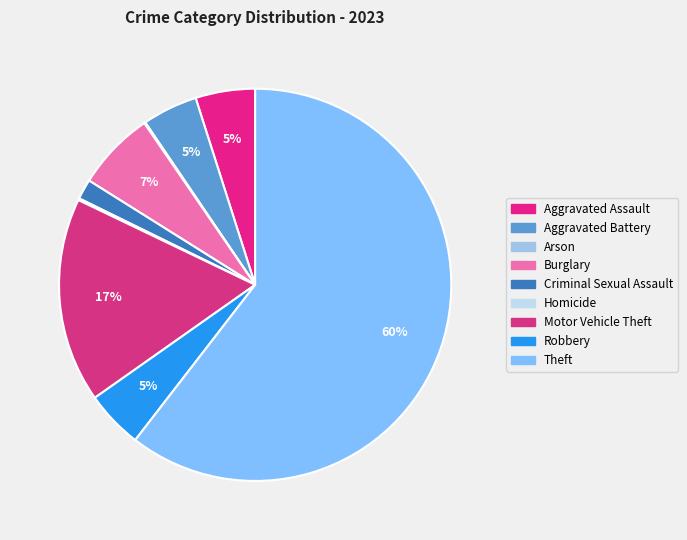

Do Aggravated Battery and Criminal Sexual Assault together represent more than half of the pie?

No